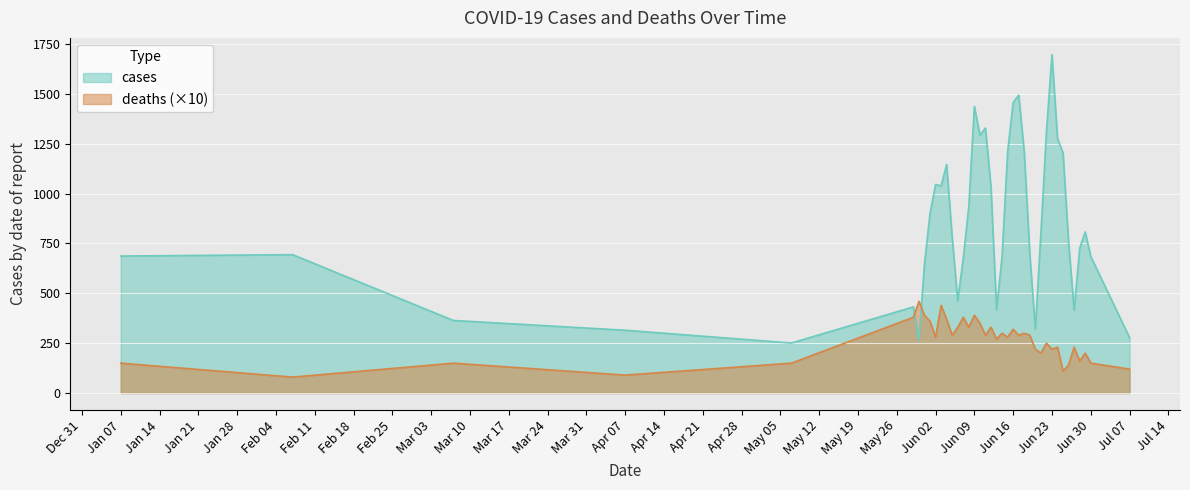

Rank the categories by deaths value from lowest to highest.

4, 2, 11, 0, 10, 1, 3, 5, 6, 8, 7, 15, 13, 16, 9, 12, 14, 23, 21, 34, 17, 19, 25, 31, 18, 22, 20, 24, 28, 30, 26, 35, 32, 29, 38, 27, 36, 39, 33, 37